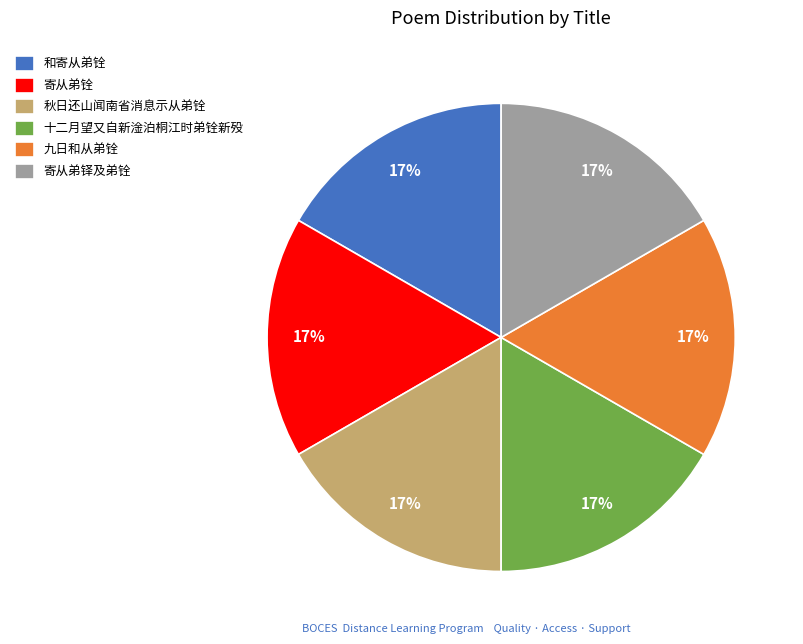

To the nearest percent, what is the average slice percentage?

17%